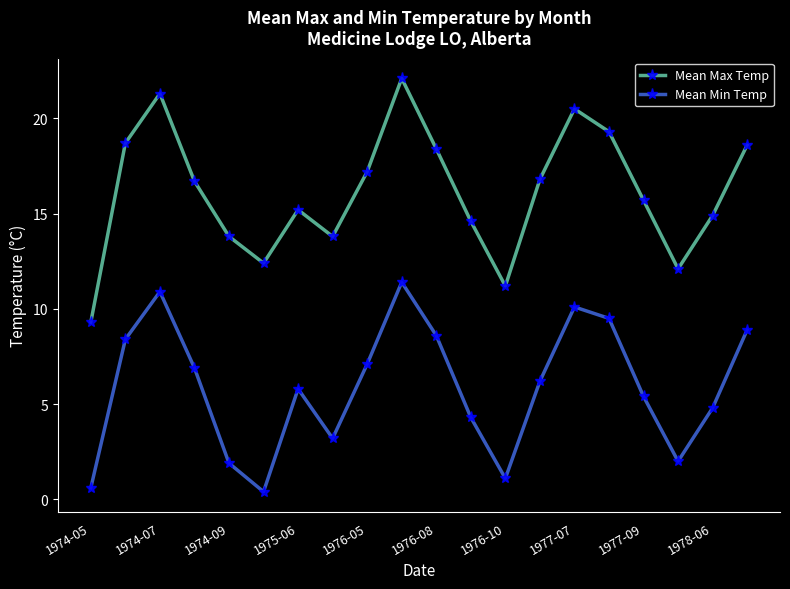

How many distinct data groups are displayed?

2